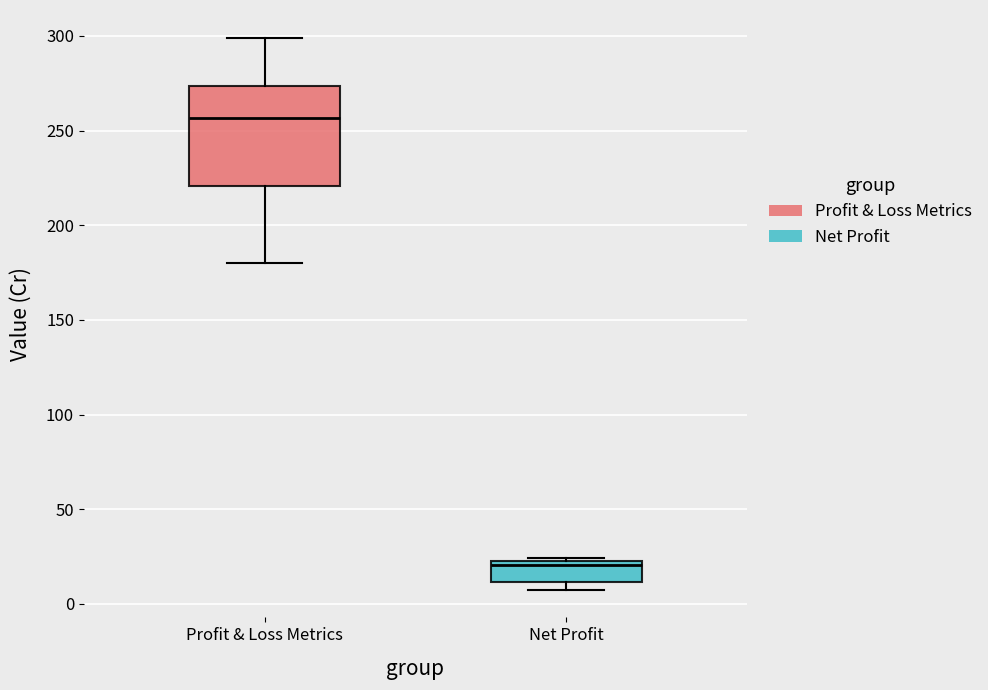

Reading left to right, read every box against the y-axis: the position of its median line, the range the box covers, and the ends of its whiskers. The values are not printed on the chart, so give them approximately, as read against the axis.

Profit & Loss Metrics: median 255, box 220 to 275, whiskers 180 to 300
Net Profit: median 20 (just below the box's upper edge), box 10 to 20, whiskers 5 to 25